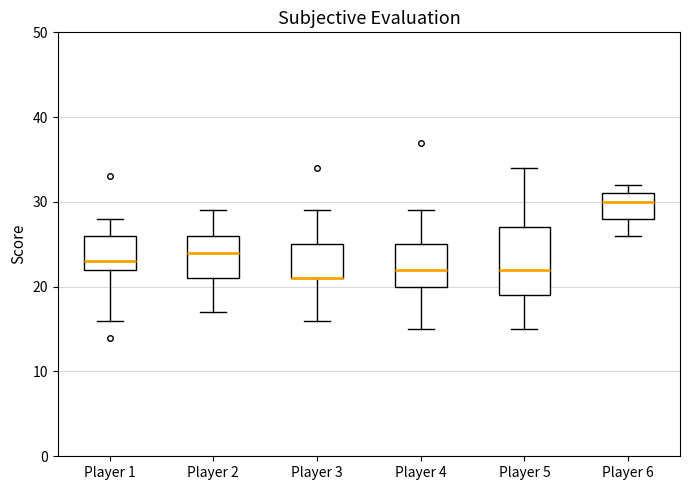

Comparing the boxes themselves (not the whiskers), which one is the tallest?

Player 5